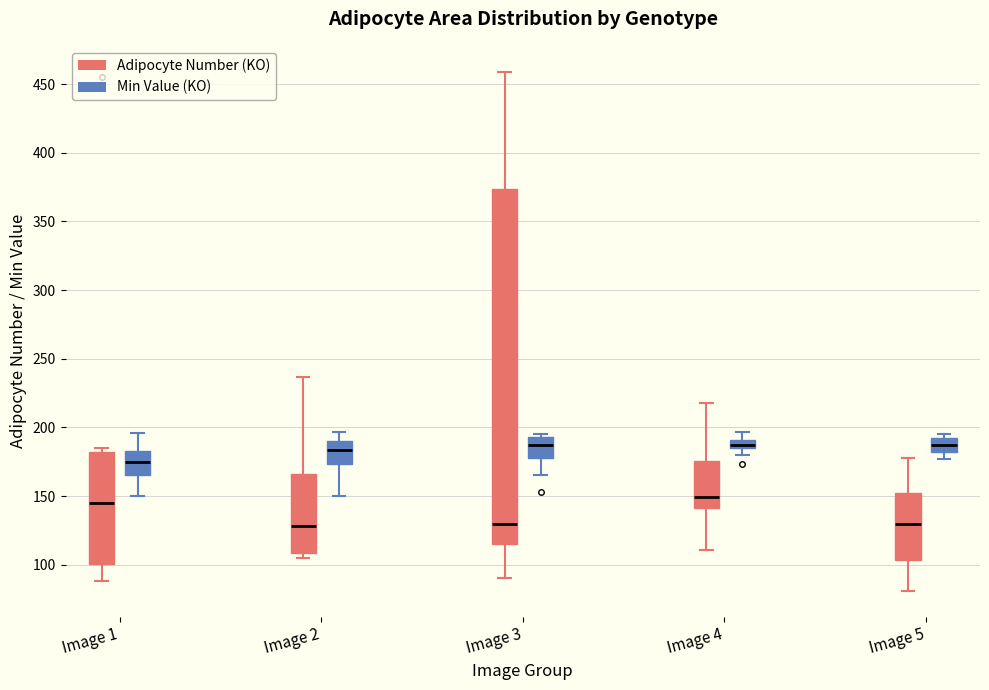

Comparing the boxes themselves (not the whiskers), which one is the tallest?

Image 3 (Adipocyte Number (KO))